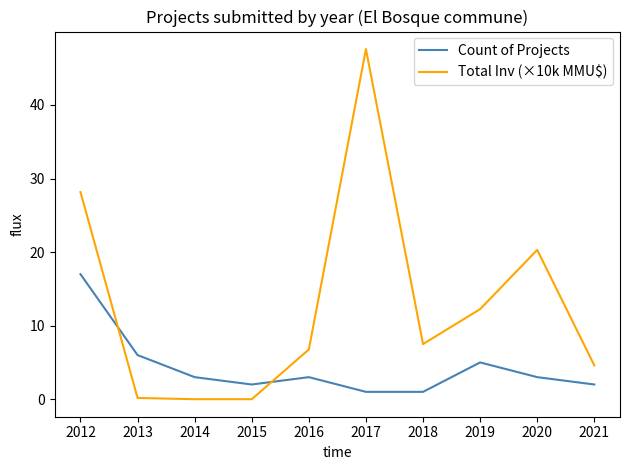

After their last crossing, which series has the higher values: Total Inv (×10k MMU$) or Count of Projects?

Total Inv (×10k MMU$)